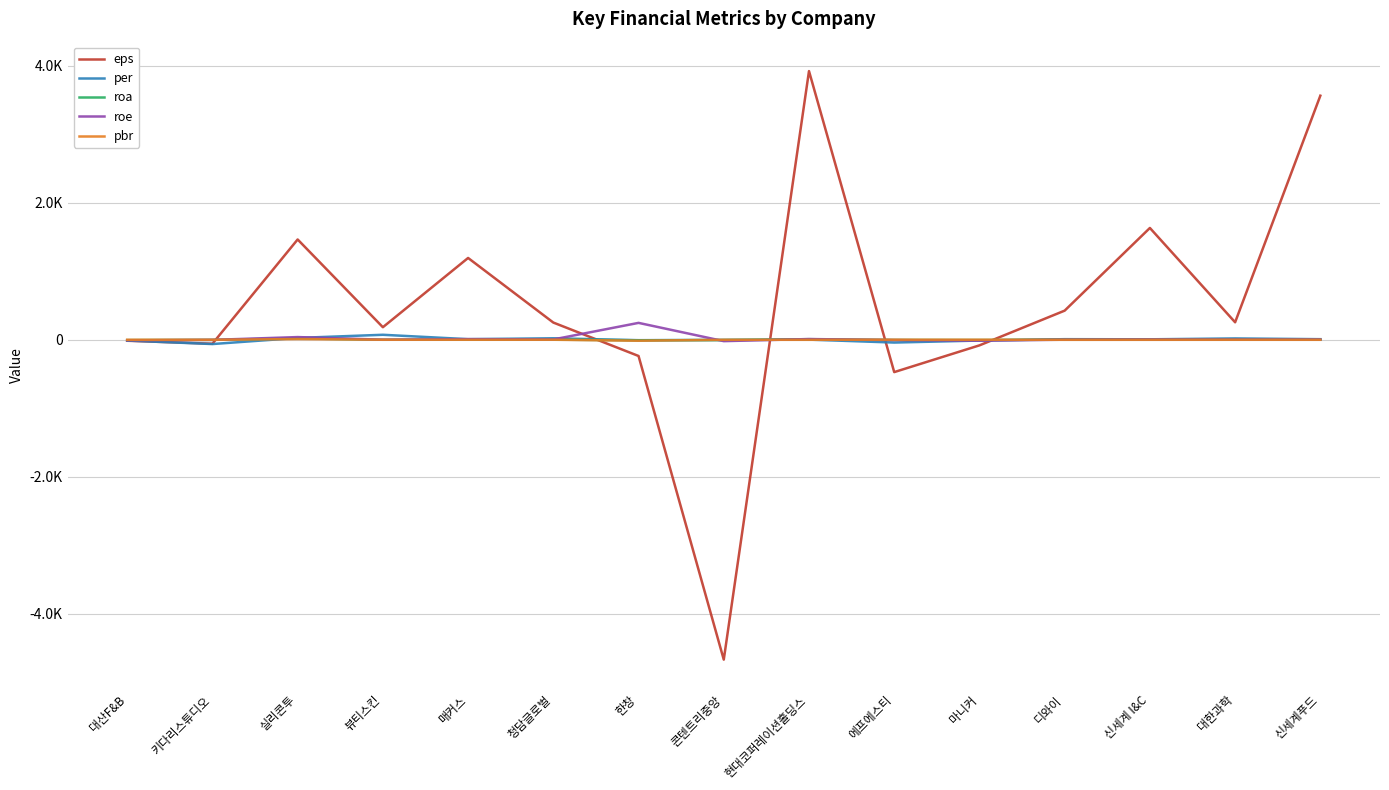

Rank the series at 한창 from highest to lowest value.

roe, per, roa, pbr, eps